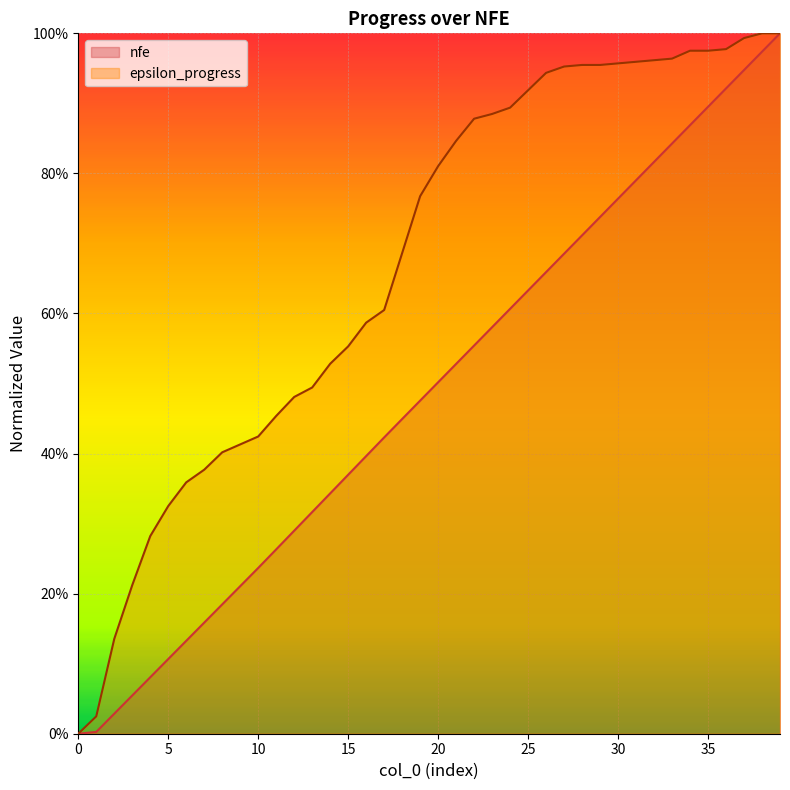

Which series has the largest total across all categories?

epsilon_progress